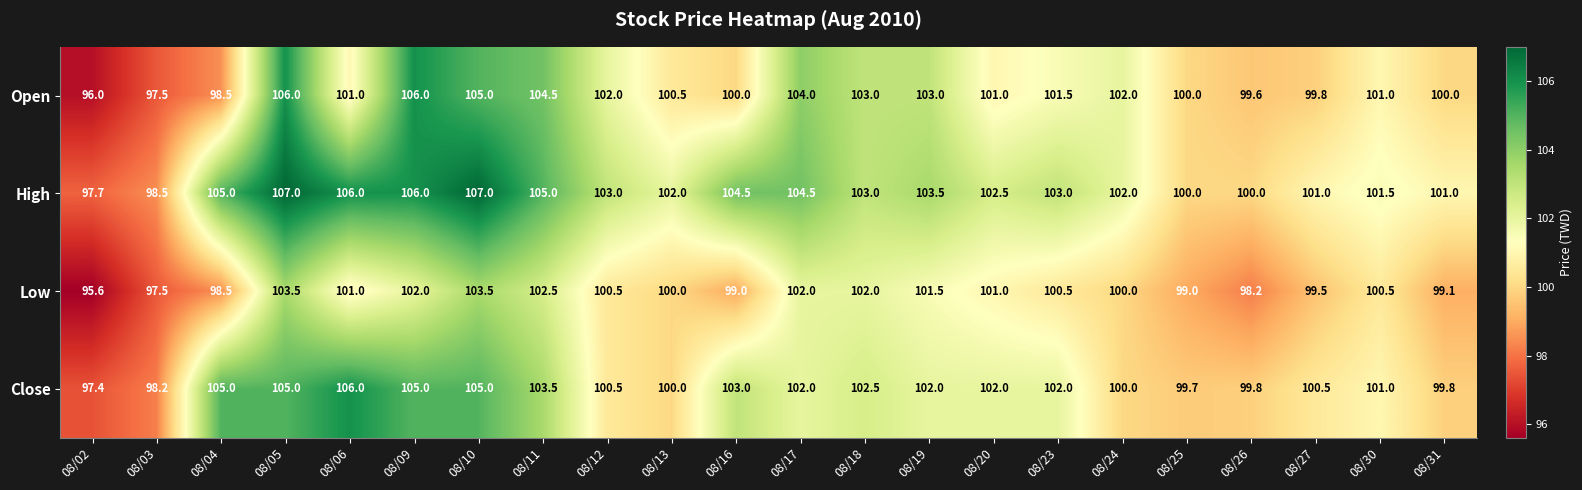

The High series shows 51.1 at 08/17. True or false?

False